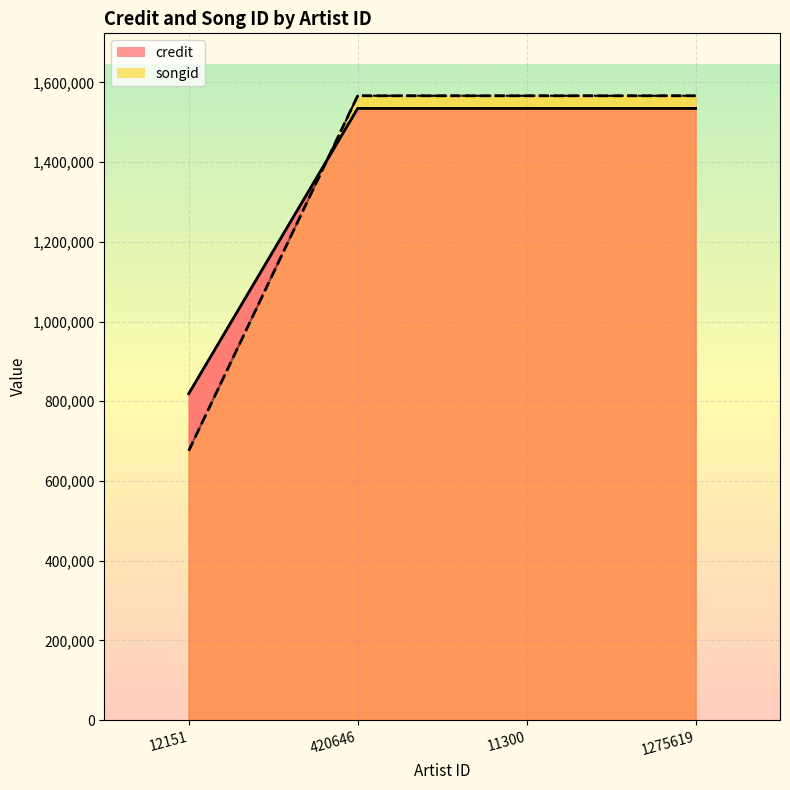

How many lines are shown in the chart?

2